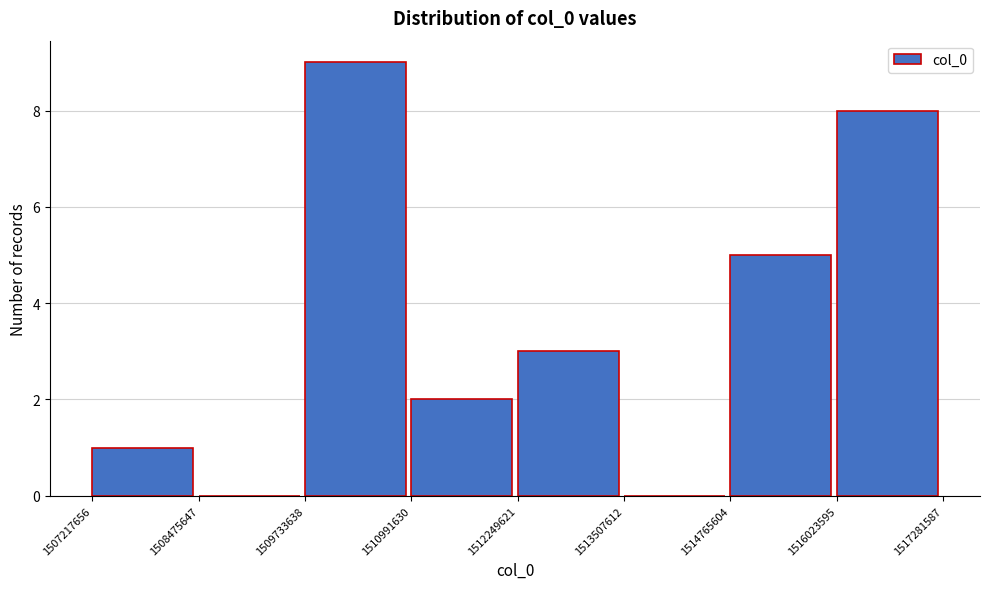

What is the height of the bar covering 1509733638 to 1510991630 on the x-axis? The values are not printed on the chart, so give them approximately, as read against the axis.

9